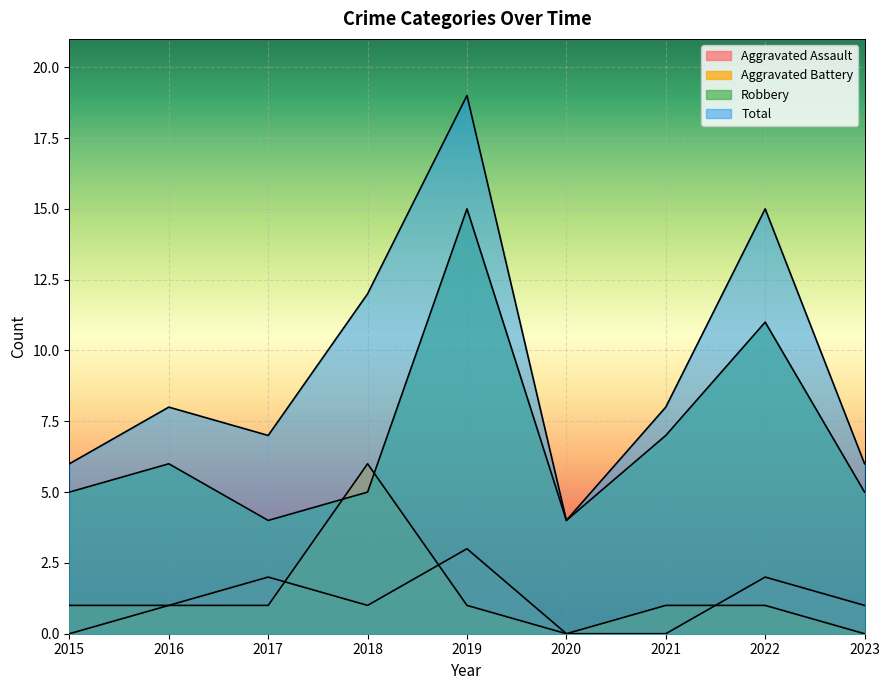

At 2015, list the series in order from largest to smallest.

Total, Robbery, Aggravated Battery, Aggravated Assault